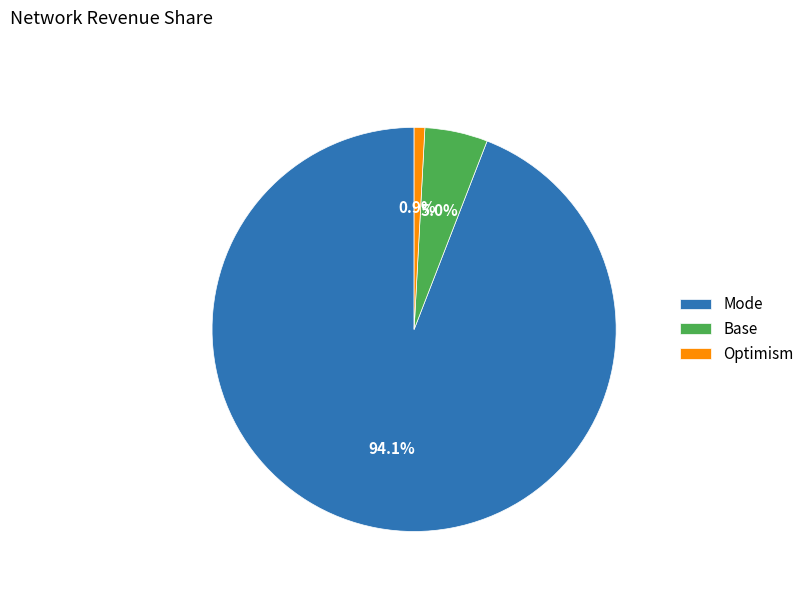

Which category accounts for the majority?

Mode